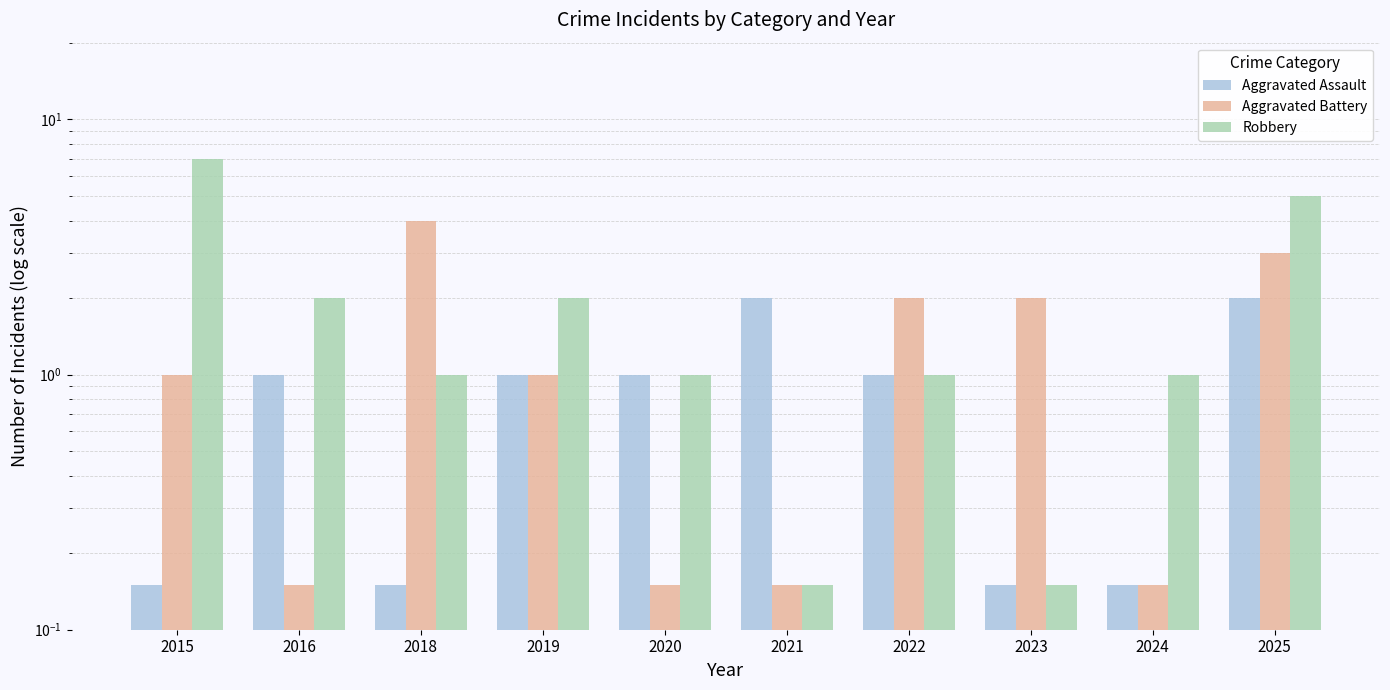

True or false: Robbery has a value of 0.3 at 2020.

False